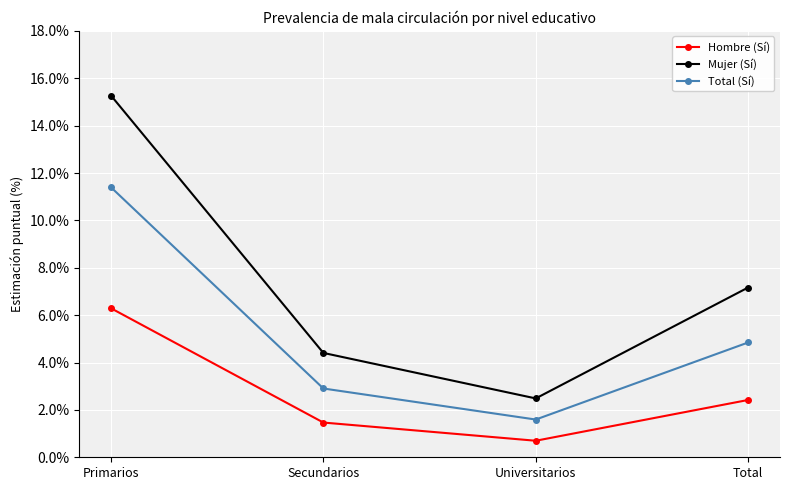

List the series in order of their peak value, highest first.

Mujer (Sí), Total (Sí), Hombre (Sí)